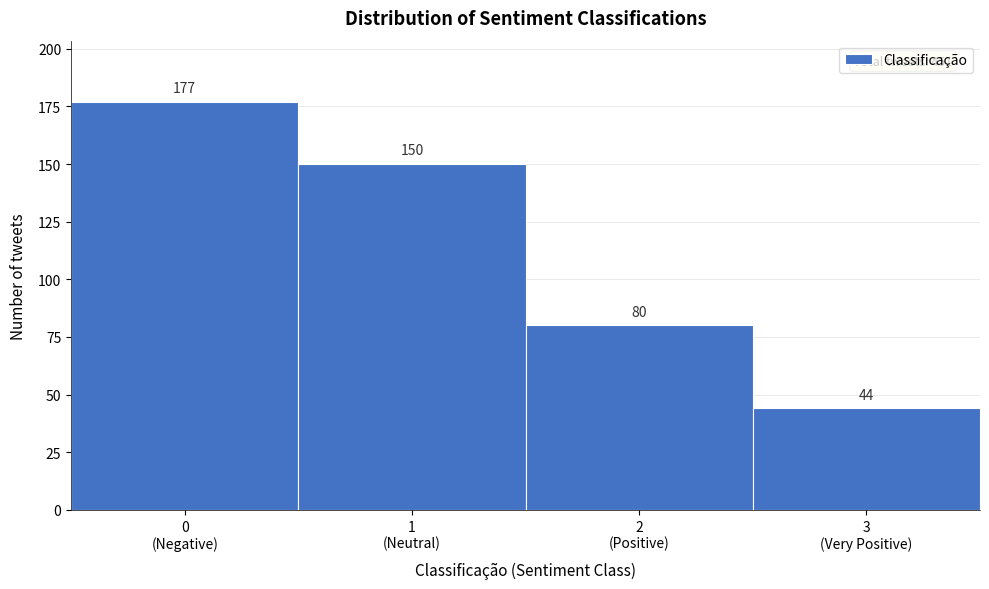

Reading left to right, transcribe all the data shown in this chart.

177	150	80	44